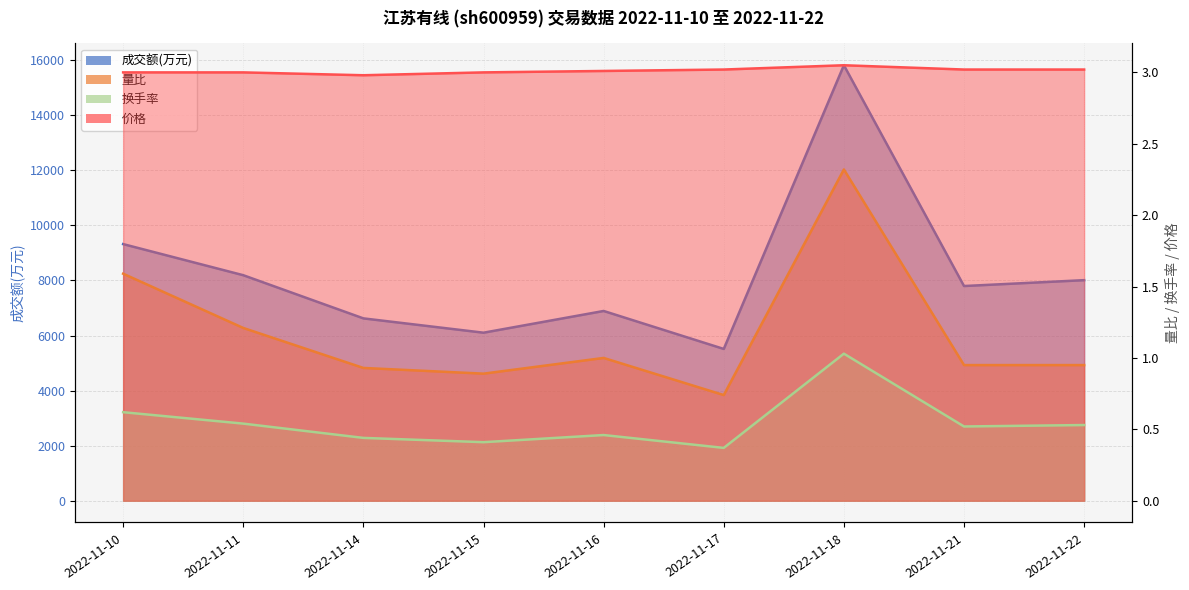

Is it true that 价格 equals 3.0 at 2022-11-17?

True